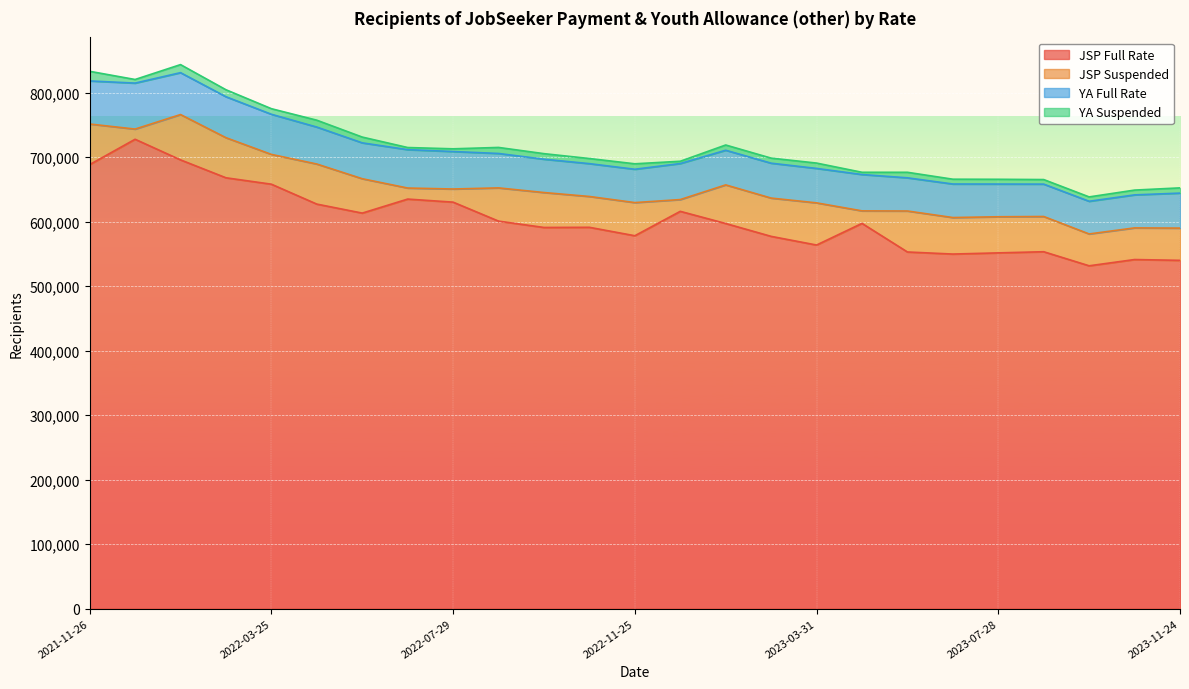

List the labels in order of YA Suspended value, smallest first.

2022-06-24, 2023-04-28, 2022-12-30, 2022-07-29, 2021-12-31, 2023-09-29, 2023-08-25, 2023-07-28, 2023-10-27, 2023-06-30, 2023-02-24, 2022-10-28, 2023-11-24, 2023-01-27, 2023-03-31, 2022-11-25, 2023-05-26, 2022-09-30, 2022-03-25, 2022-05-27, 2022-08-26, 2022-04-29, 2022-02-25, 2022-01-28, 2021-11-26